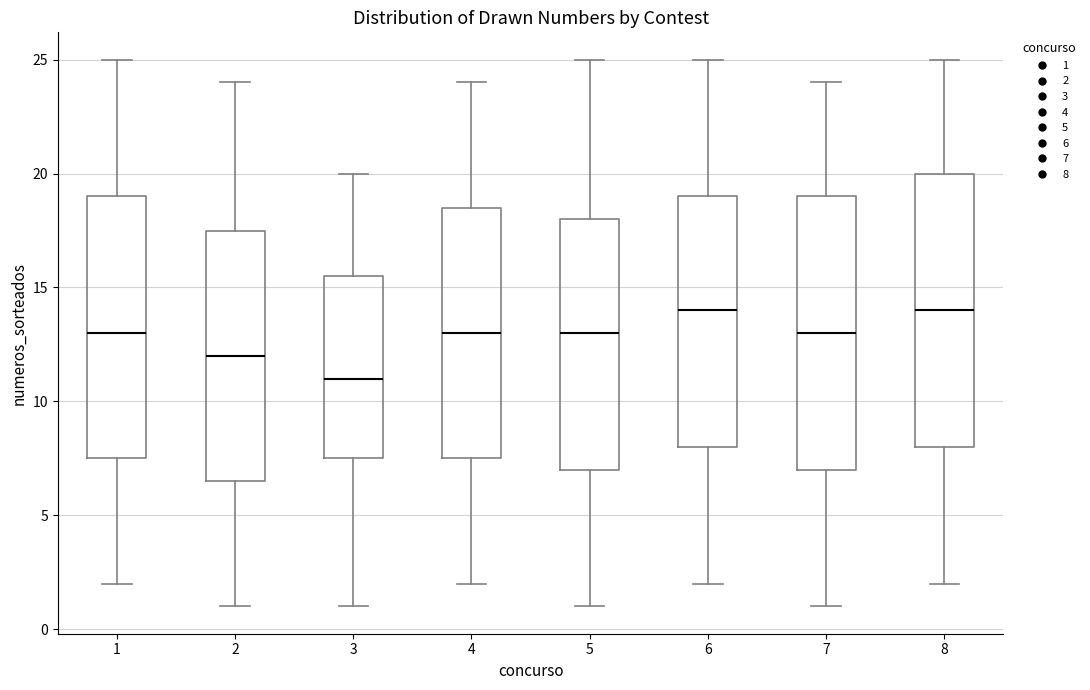

Which box's median line is the lowest?

3